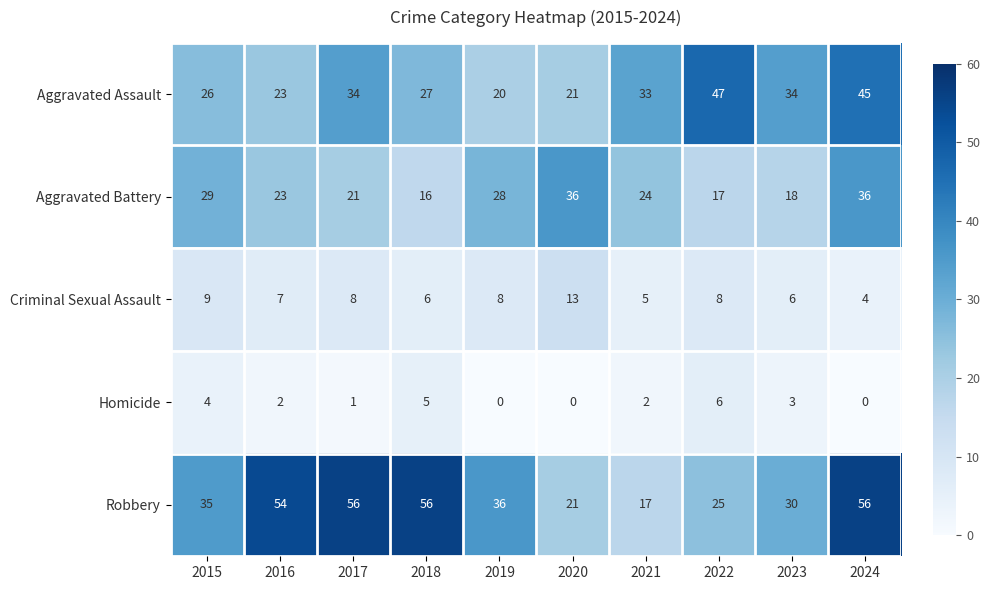

True or false: Homicide has a value of 0 at 2020.

True